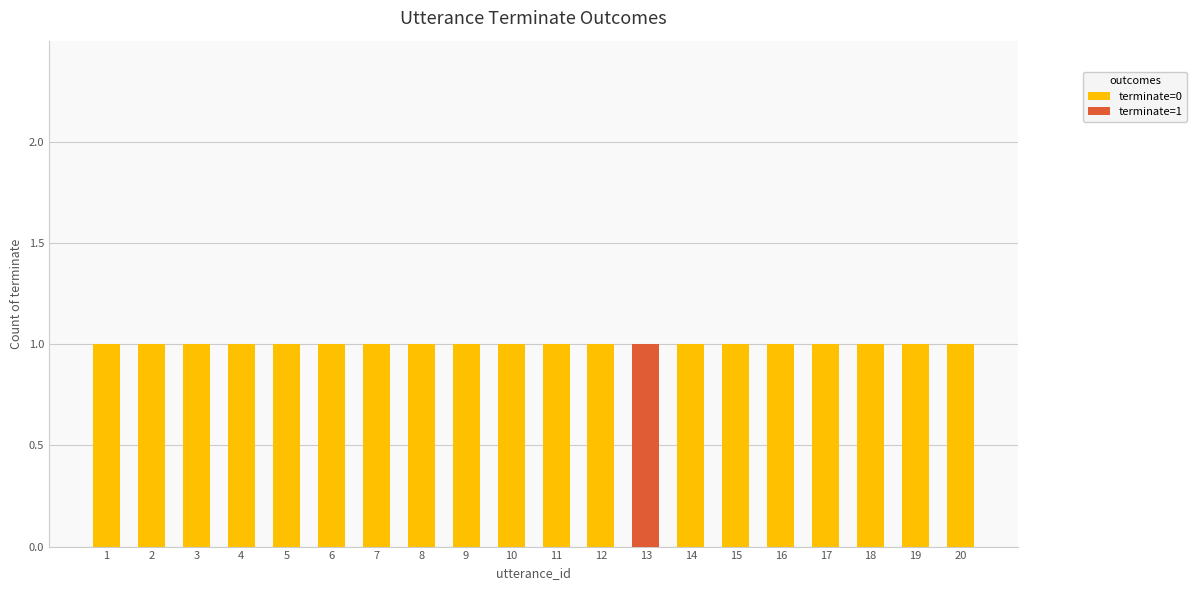

Is it true that terminate=0 equals 1 at 8?

True